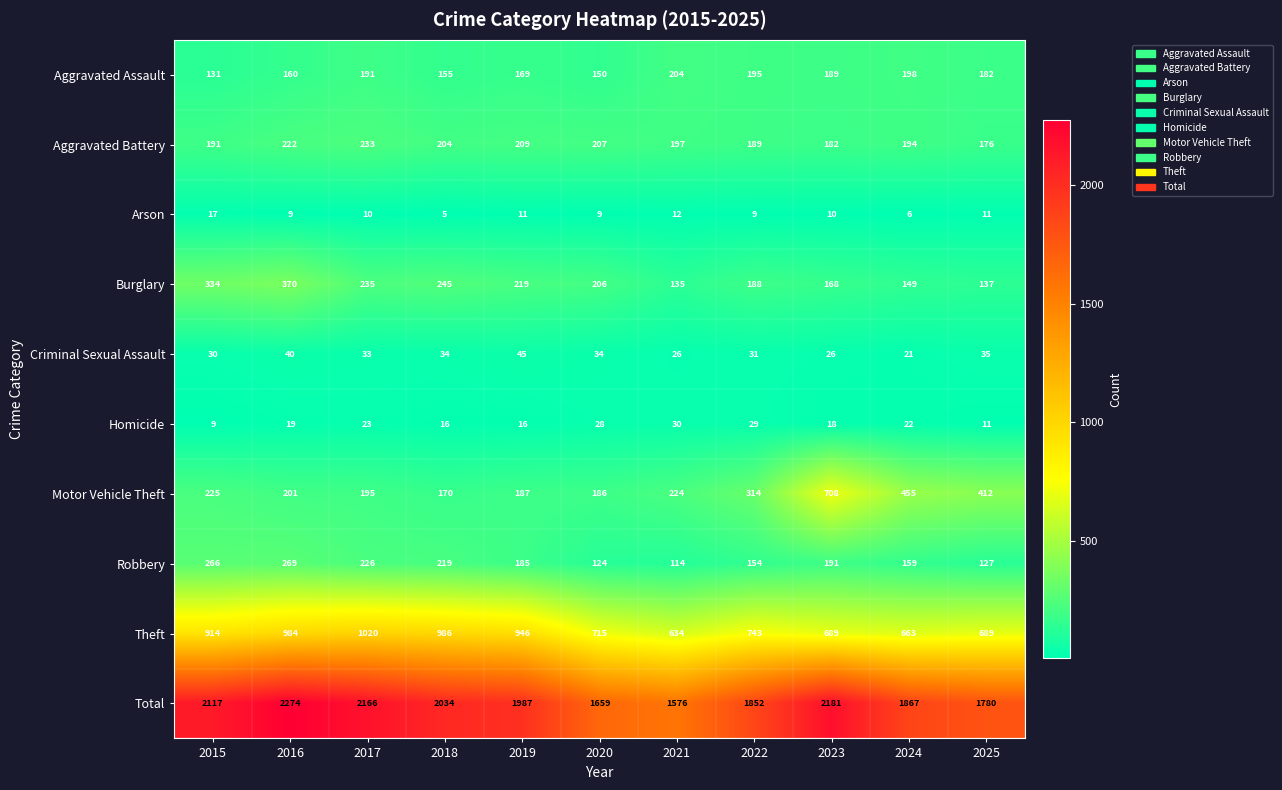

What is the minimum value for Criminal Sexual Assault?

21